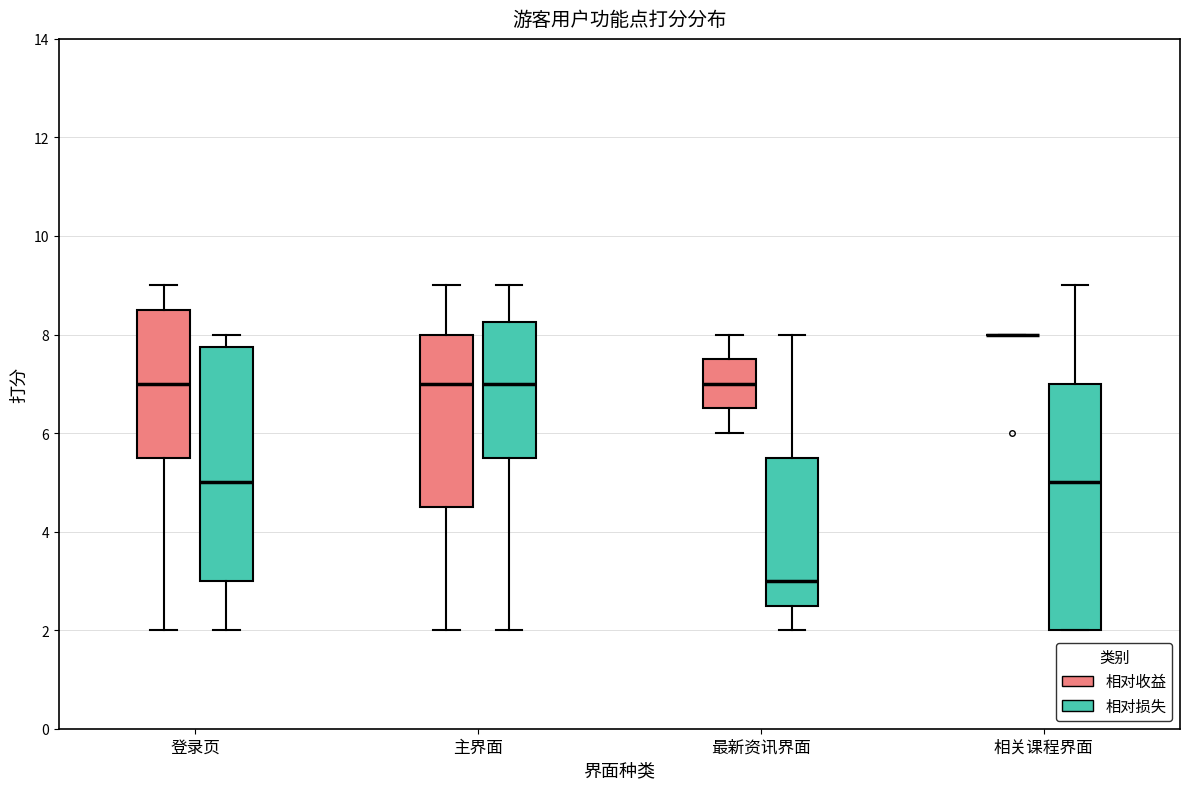

Which box is the tallest, from its lower edge to its upper edge?

相关课程界面 (相对损失)